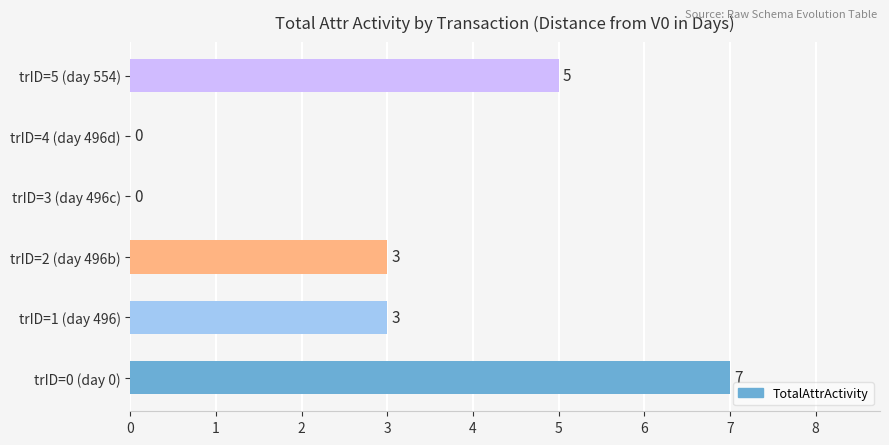

True or false: the data shows 3 at trID=2 (day 496b).

True